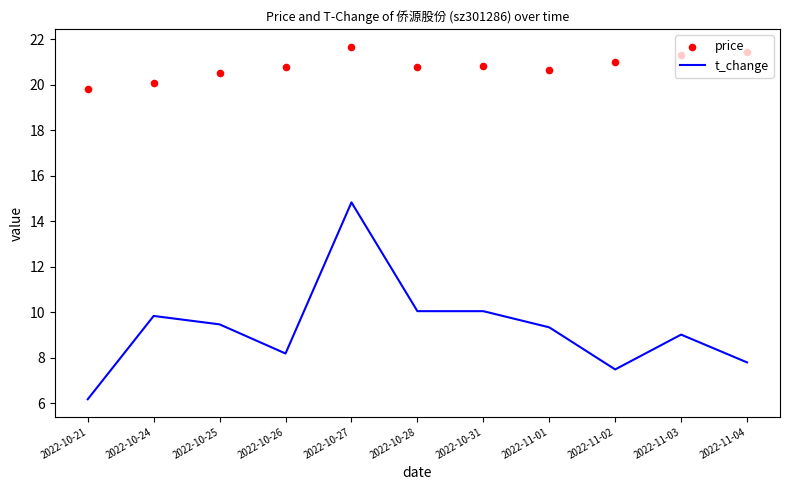

Which series has the largest total across all categories?

price